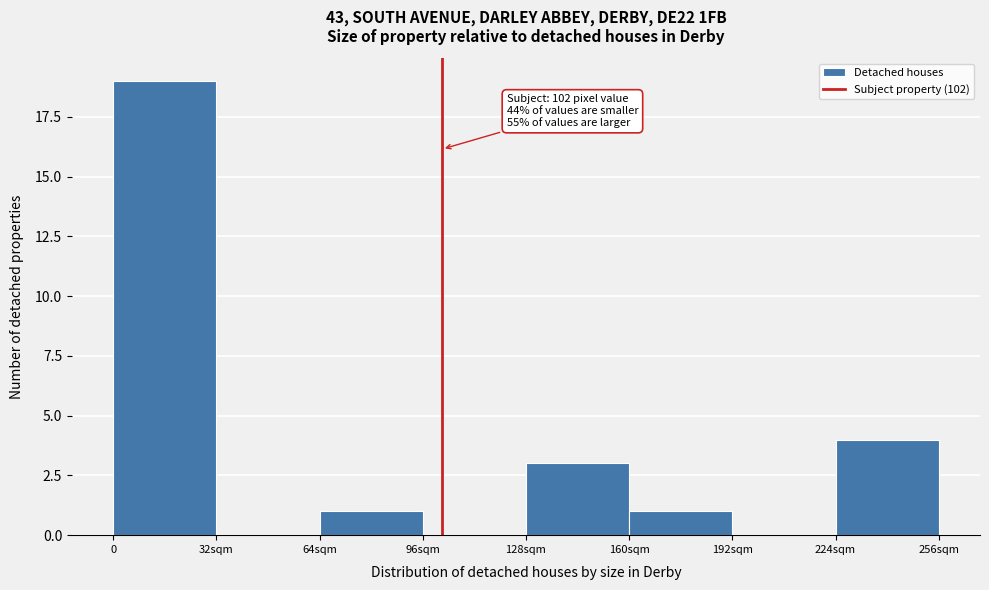

Reading left to right, what are all the values shown in this chart?

0=19	32sqm=0	64sqm=1	96sqm=0	128sqm=3	160sqm=1	192sqm=0	224sqm=4